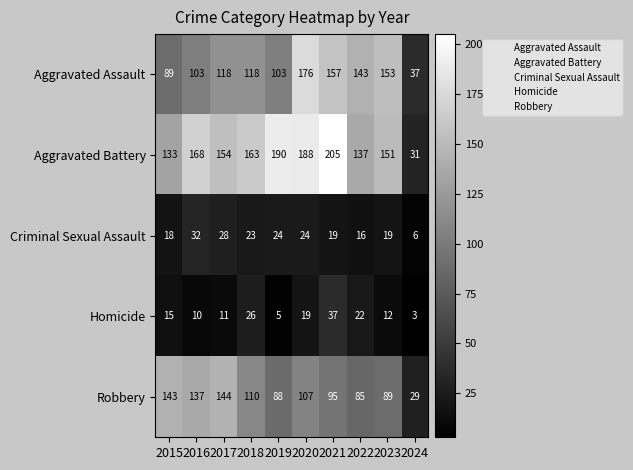

Which series has the largest total across all categories?

Aggravated Battery